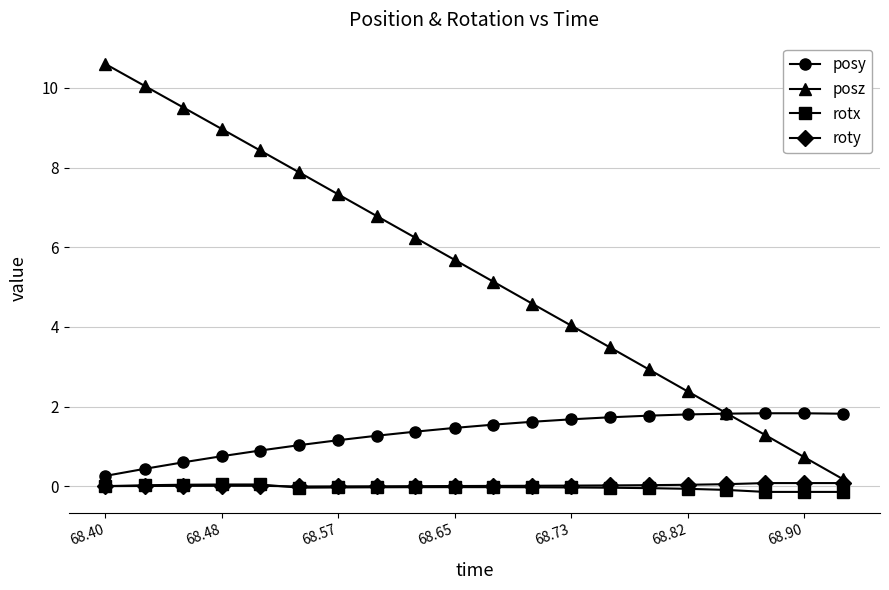

How many categories are shown in the chart?

20